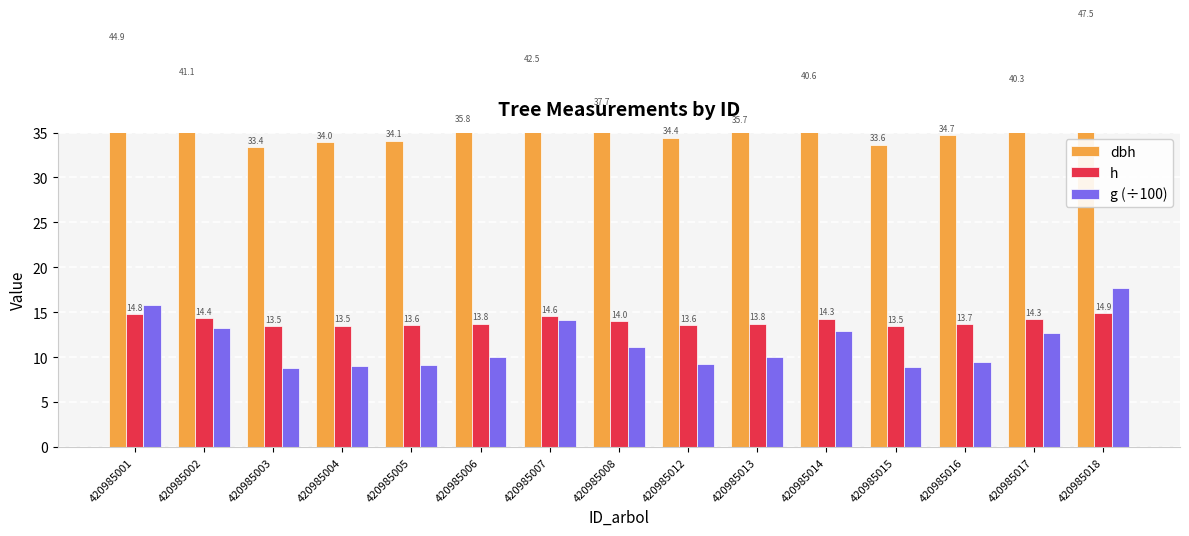

At which label does g (÷100) reach its peak?

420985018